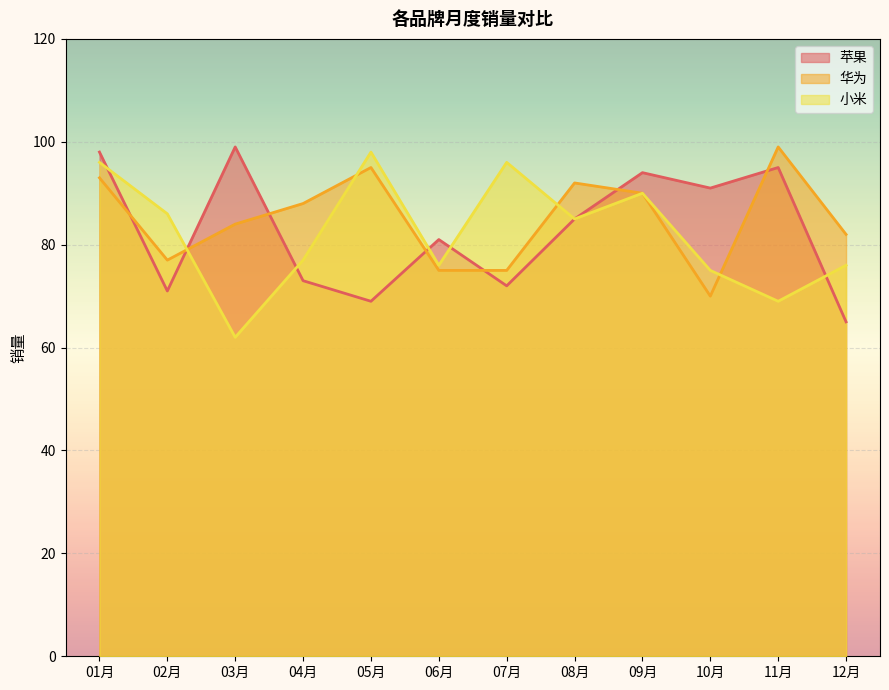

What is the difference between the second highest and second lowest values in the 华为 series?

20